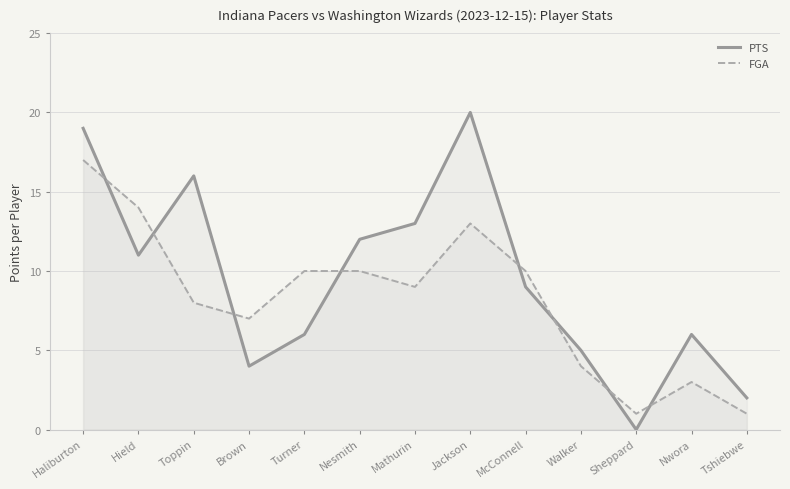

The FGA series shows 17 at Haliburton. True or false?

True